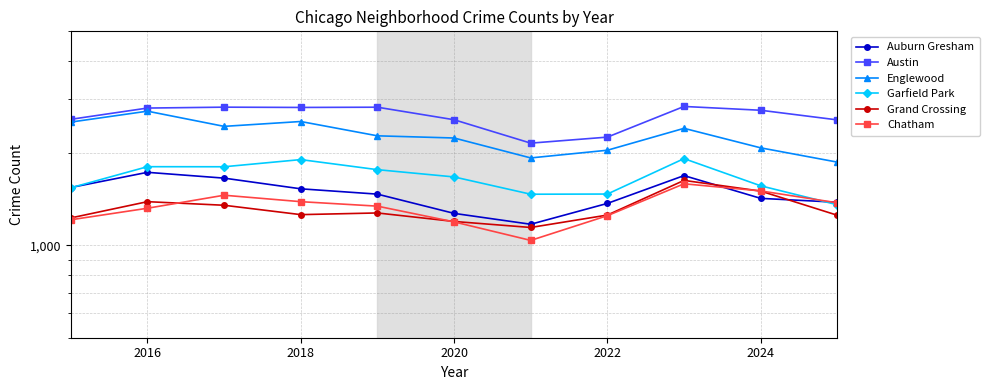

What is the difference between the second highest and second lowest values in the Auburn Gresham series?

418